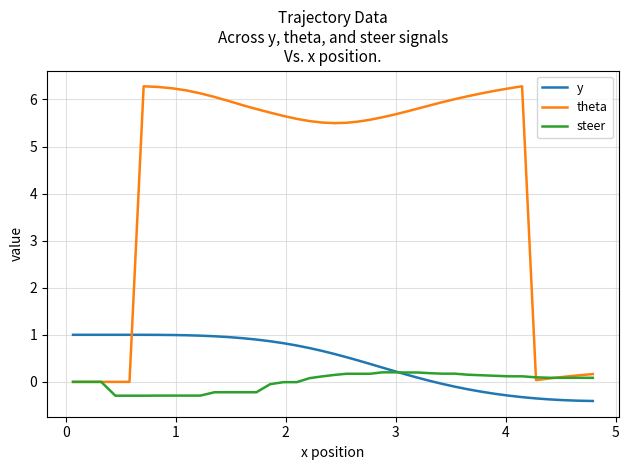

Does the chart display data point markers on the line(s)?

No